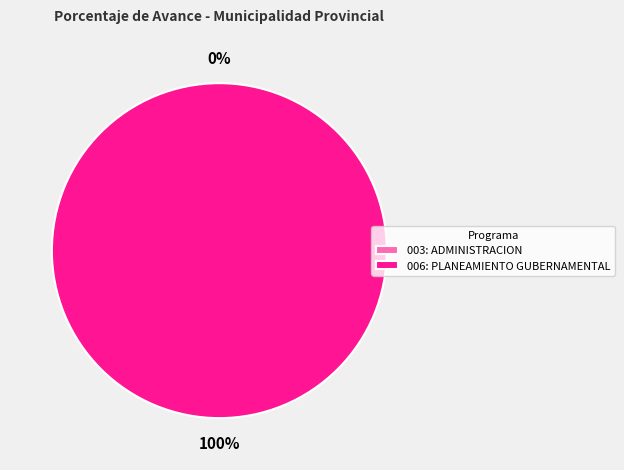

To the nearest percent, what is the combined percentage of 006: PLANEAMIENTO GUBERNAMENTAL and 003: ADMINISTRACION?

100%